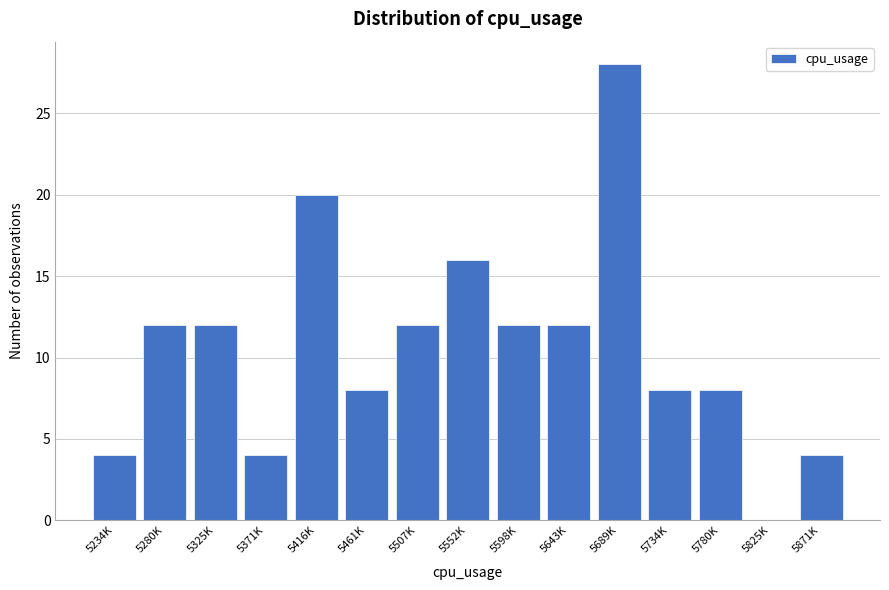

Reading left to right, extract all data points from this chart.

5234K=4	5280K=12	5325K=12	5371K=4	5416K=20	5461K=8	5507K=12	5552K=16	5598K=12	5643K=12	5689K=28	5734K=8	5780K=8	5825K=0	5871K=4